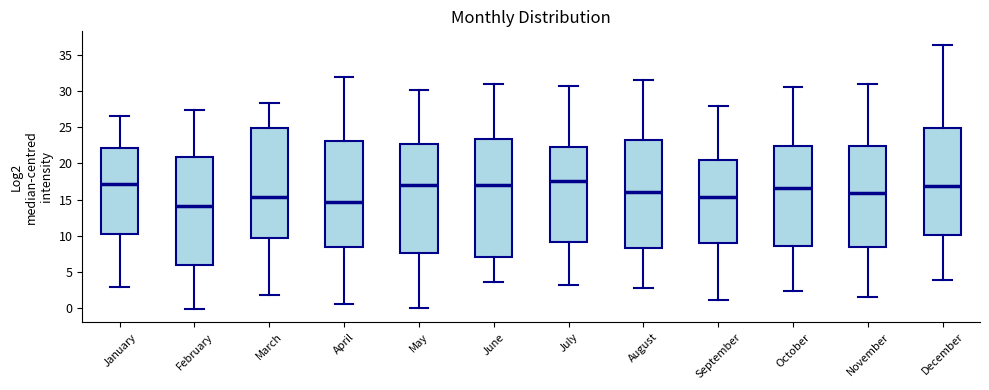

Reading left to right, read every box against the y-axis: the position of its median line, the range the box covers, and the ends of its whiskers. The values are not printed on the chart, so give them approximately, as read against the axis.

January: median 17.0, box 10.5 to 22.0, whiskers 3.0 to 26.5
February: median 14.0, box 6.0 to 21.0, whiskers 0.0 to 27.5
March: median 15.5, box 9.5 to 25.0, whiskers 2.0 to 28.5
April: median 14.5, box 8.5 to 23.0, whiskers 0.5 to 32.0
May: median 17.0, box 7.5 to 22.5, whiskers 0.0 to 30.0
June: median 17.0, box 7.0 to 23.5, whiskers 3.5 to 31.0
July: median 17.5, box 9.0 to 22.5, whiskers 3.0 to 30.5
August: median 16.0, box 8.5 to 23.5, whiskers 3.0 to 31.5
September: median 15.5, box 9.0 to 20.5, whiskers 1.0 to 28.0
October: median 16.5, box 8.5 to 22.5, whiskers 2.5 to 30.5
November: median 16.0, box 8.5 to 22.5, whiskers 1.5 to 31.0
December: median 17.0, box 10.0 to 25.0, whiskers 4.0 to 36.5